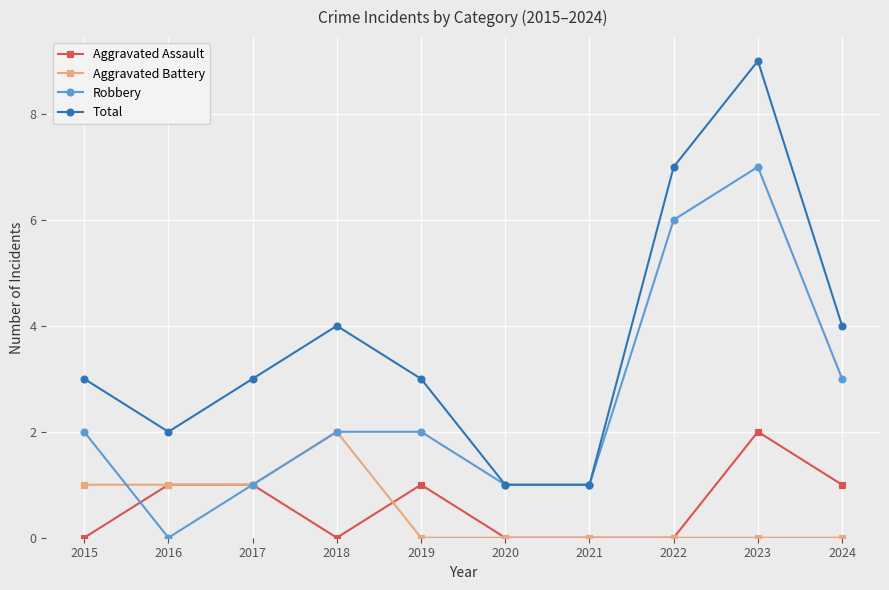

True or false: Robbery has more than 2 interior local peaks.

False